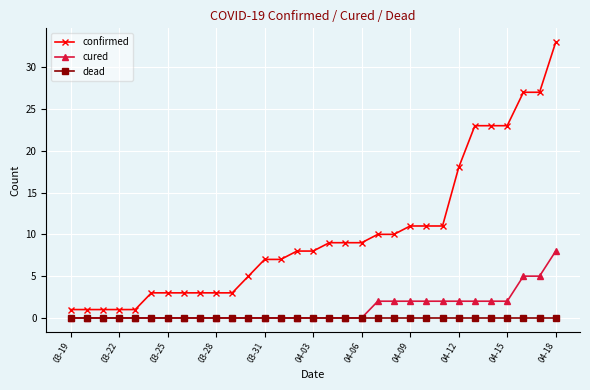

List the series in order of their peak value, lowest first.

dead, cured, confirmed